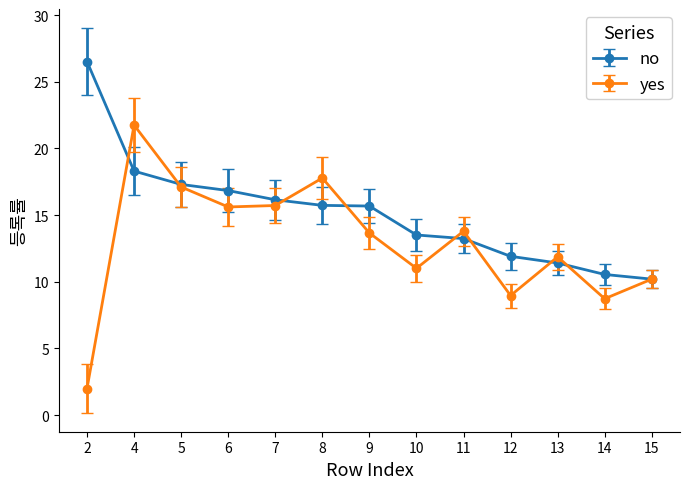

What is the value of the no point at the 9th from the left?

13.2